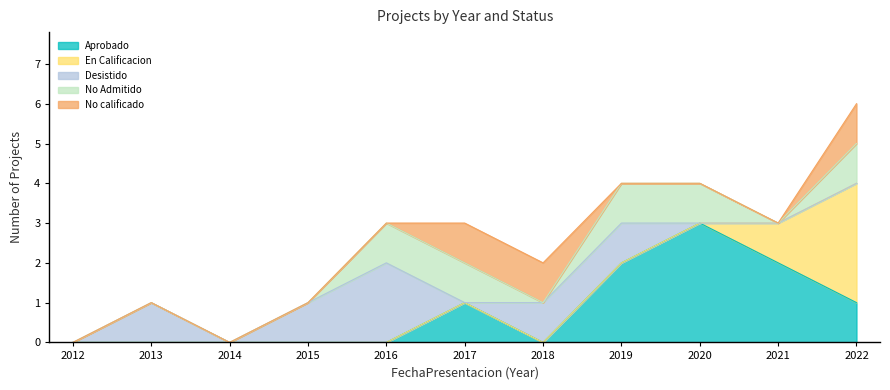

True or false: En Calificacion has a value of 1 at 2016.

False